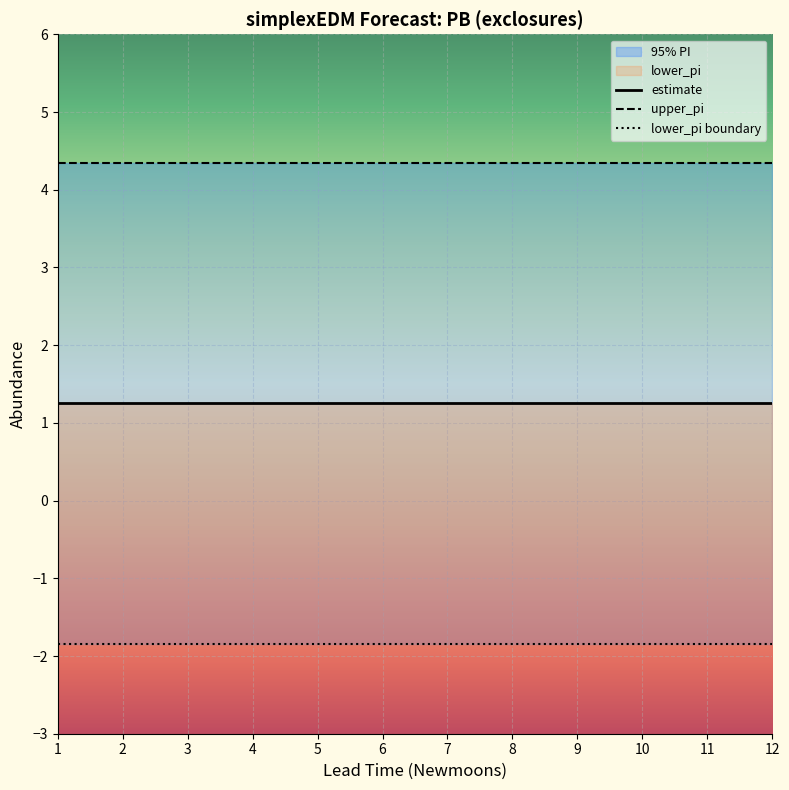

Which series has the largest total across all categories?

upper_pi